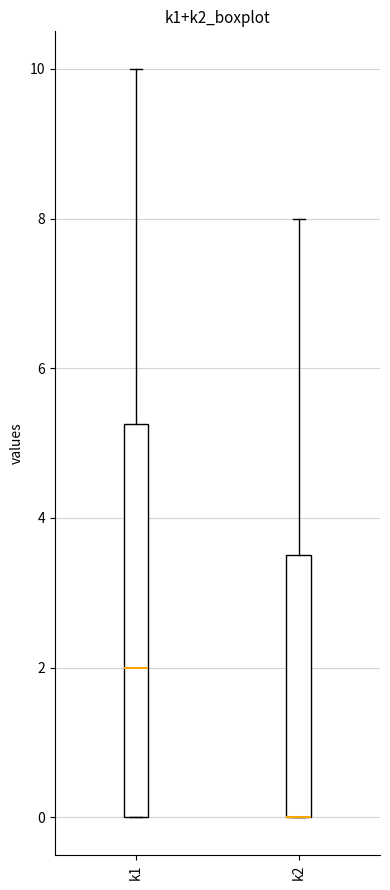

Reading left to right, read every box against the y-axis: the position of its median line, the range the box covers, and the ends of its whiskers. The values are not printed on the chart, so give them approximately, as read against the axis.

k1: median 2.0, box 0.0 to 5.2, whiskers 0.0 to 10.0
k2: median 0.0 (drawn on the box's lower edge), box 0.0 to 3.6, whiskers 0.0 to 8.0